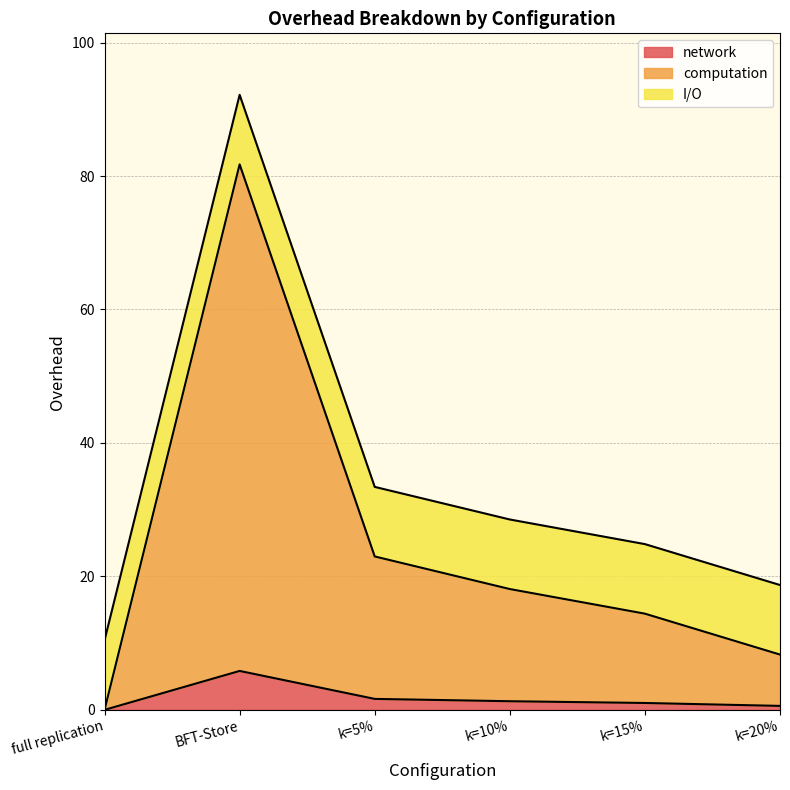

Does the chart have visible grid lines?

Yes